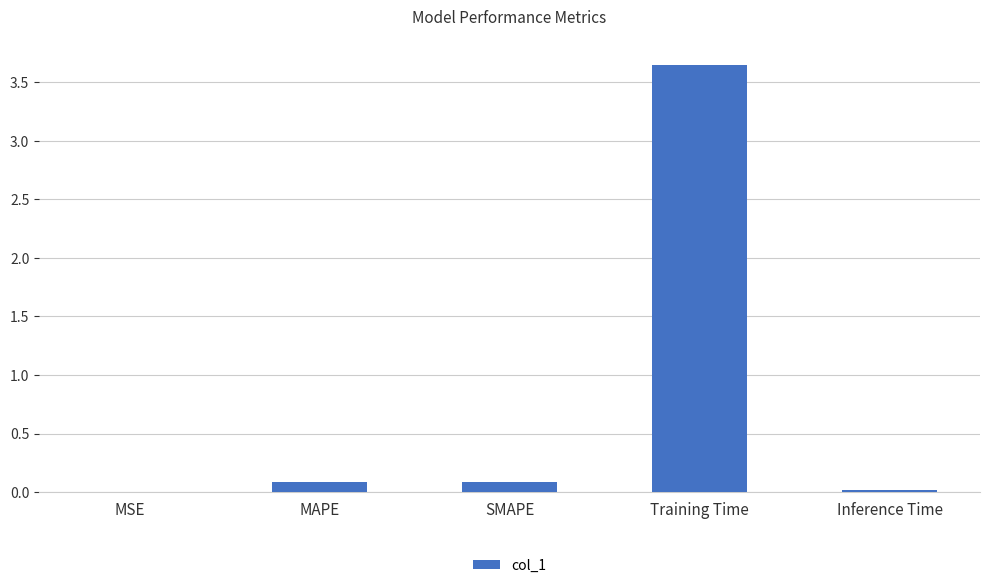

The value at MSE is 0.0. True or false?

True